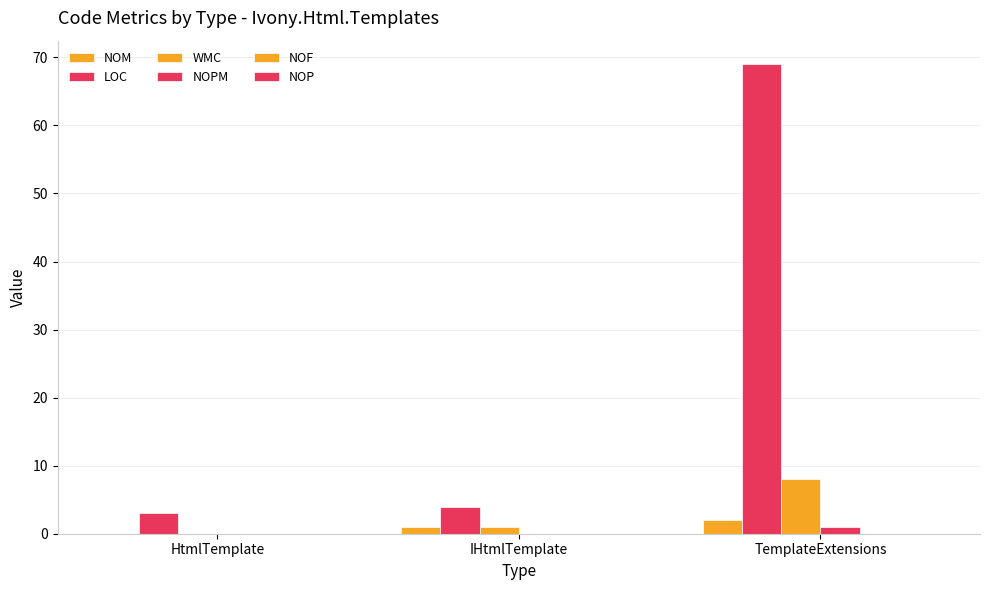

How many groups of bars are there?

3